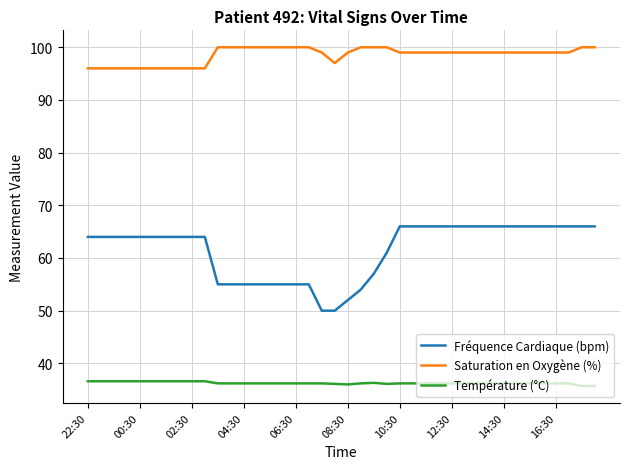

What is the maximum value for Température (°C)?

36.6